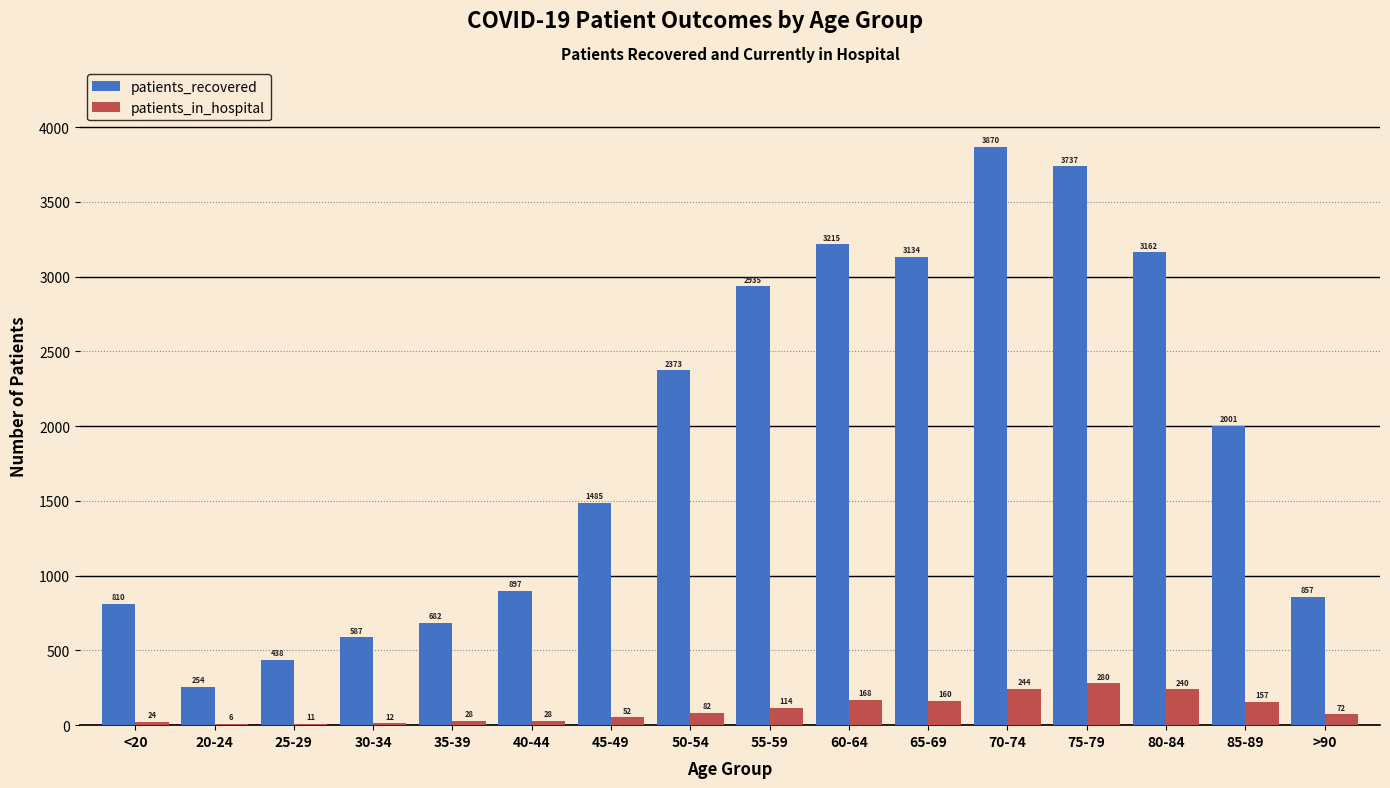

What is the spread (max minus min) of values at 25-29?

427